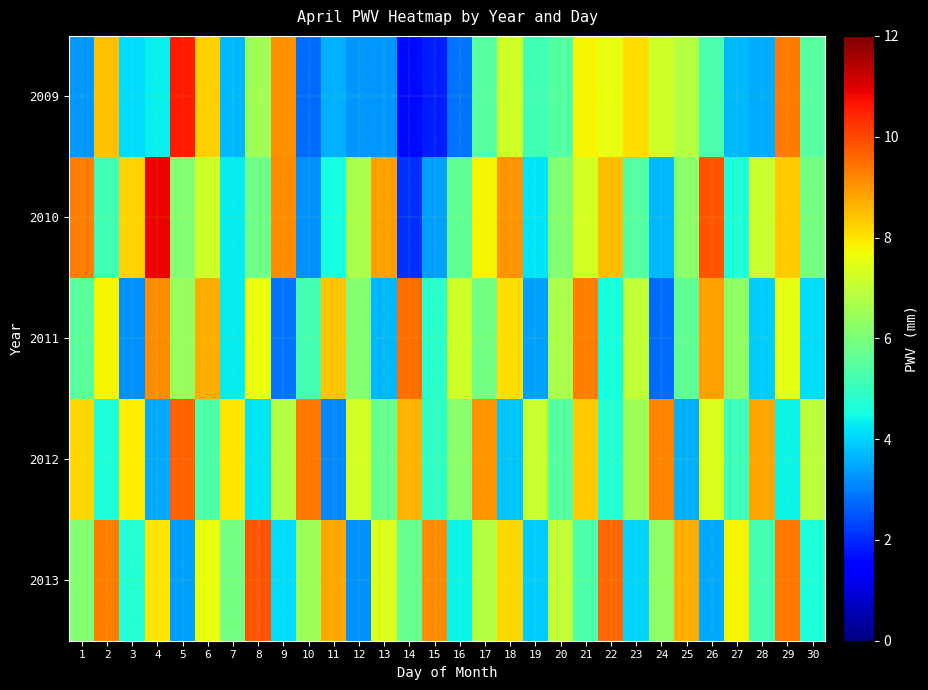

Rank the categories by 2009 value from highest to lowest.

5, 29, 9, 2, 6, 23, 21, 22, 24, 18, 25, 8, 30, 17, 20, 26, 19, 4, 3, 27, 7, 11, 28, 12, 1, 13, 16, 10, 15, 14